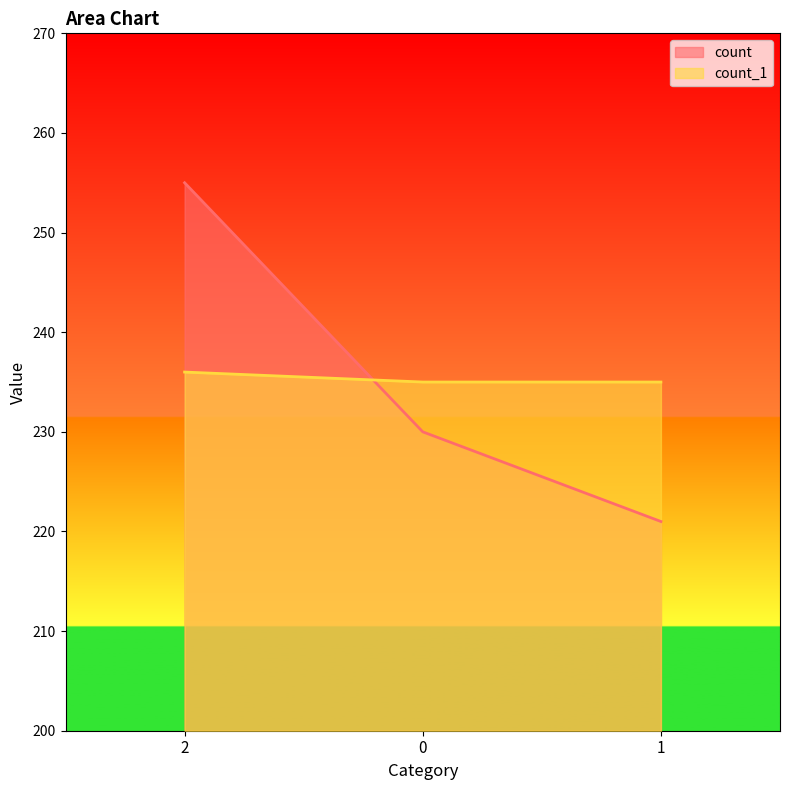

How many lines are shown in the chart?

2